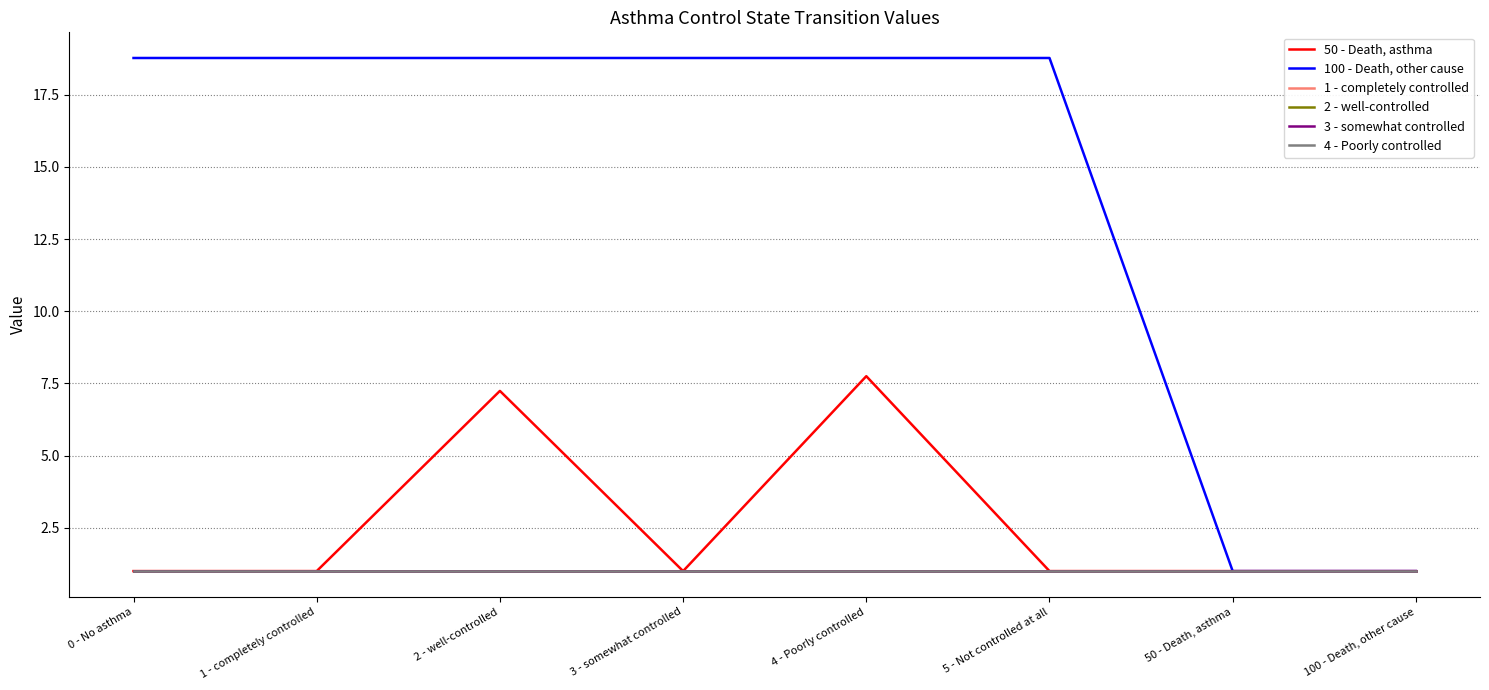

What is the label of the 5th point from the left?

4 - Poorly controlled